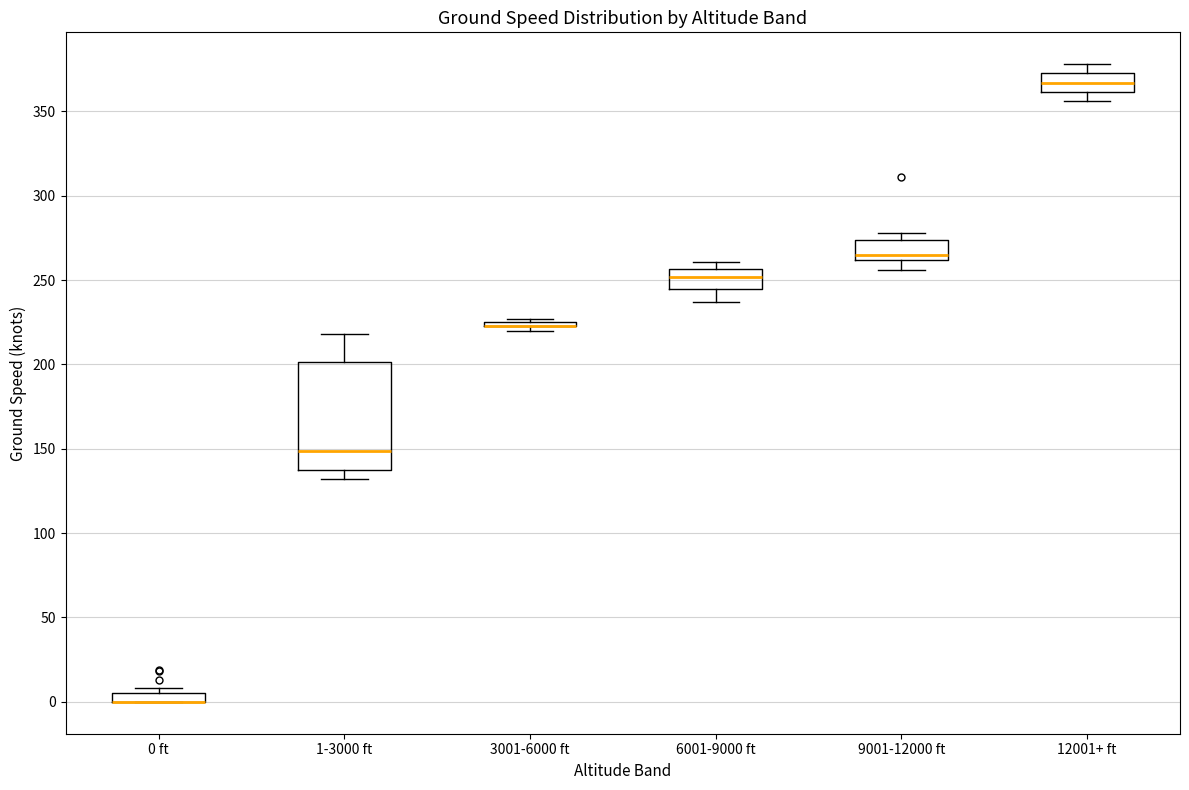

Which box is the tallest, from its lower edge to its upper edge?

1-3000 ft